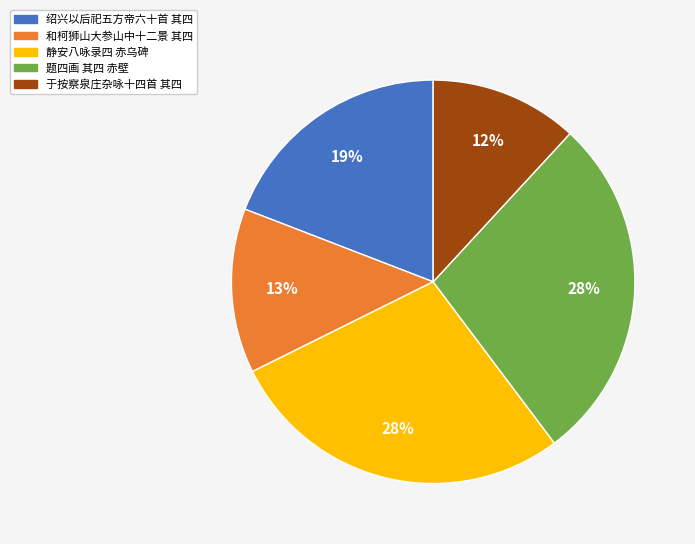

Is there a majority slice in this chart?

No